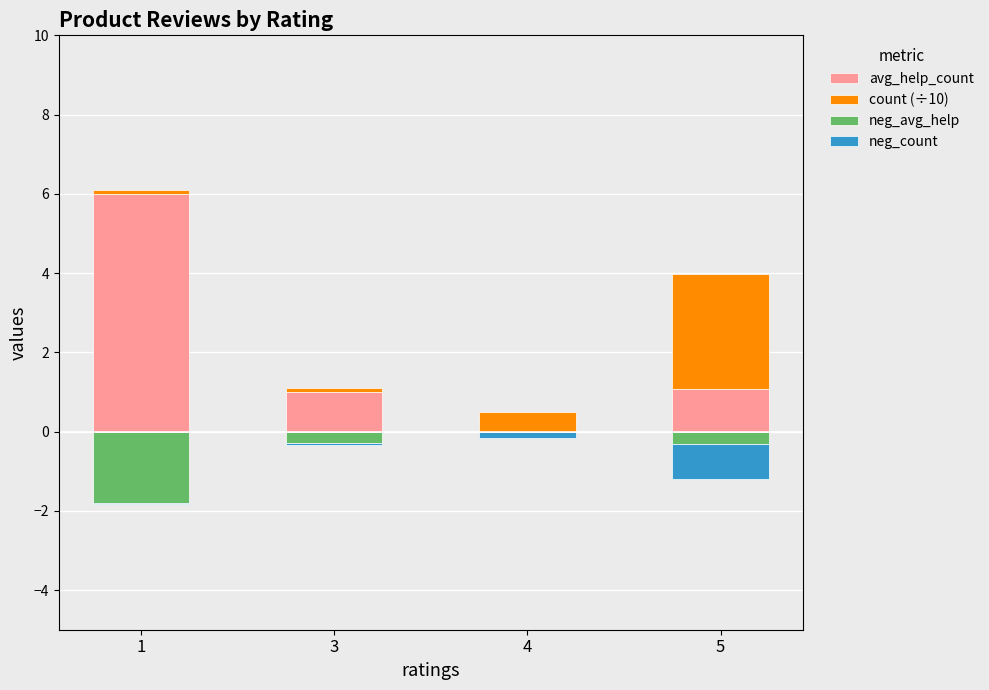

At which category is the sum across all series the highest?

1